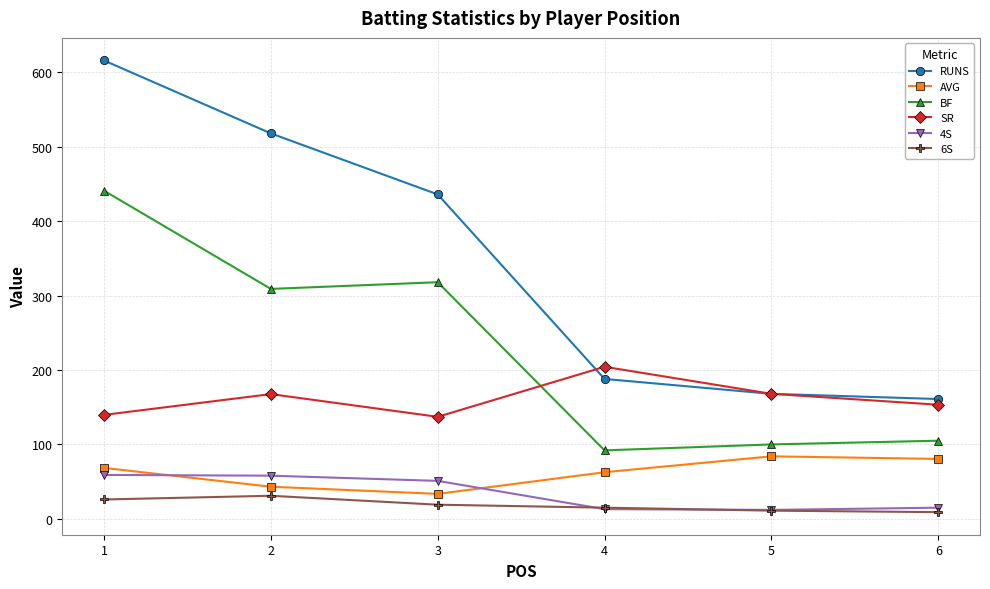

Which series has the largest total across all categories?

RUNS